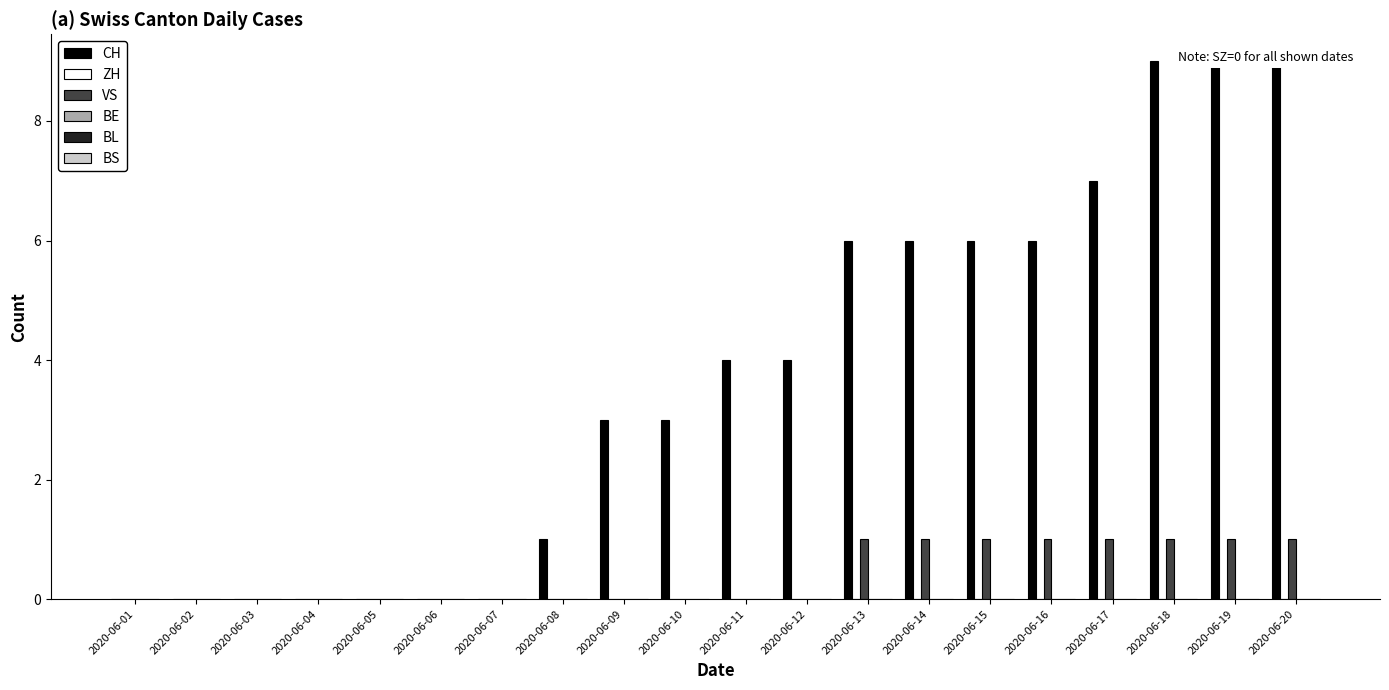

At which label is ZH closest to 0?

2020-06-01